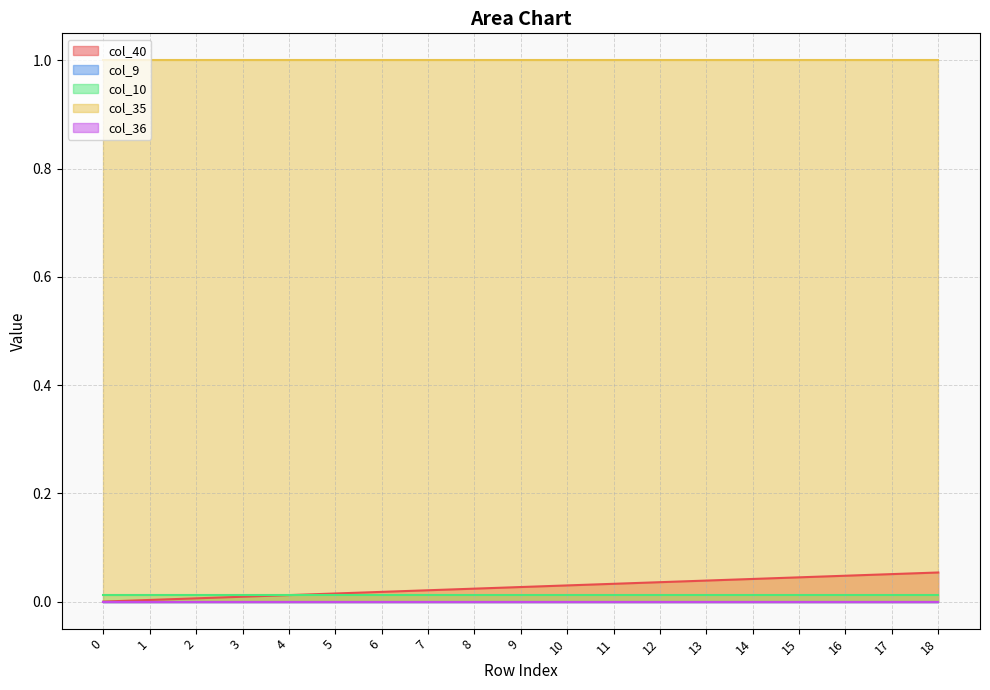

Which series has the widest spread of values?

col_40